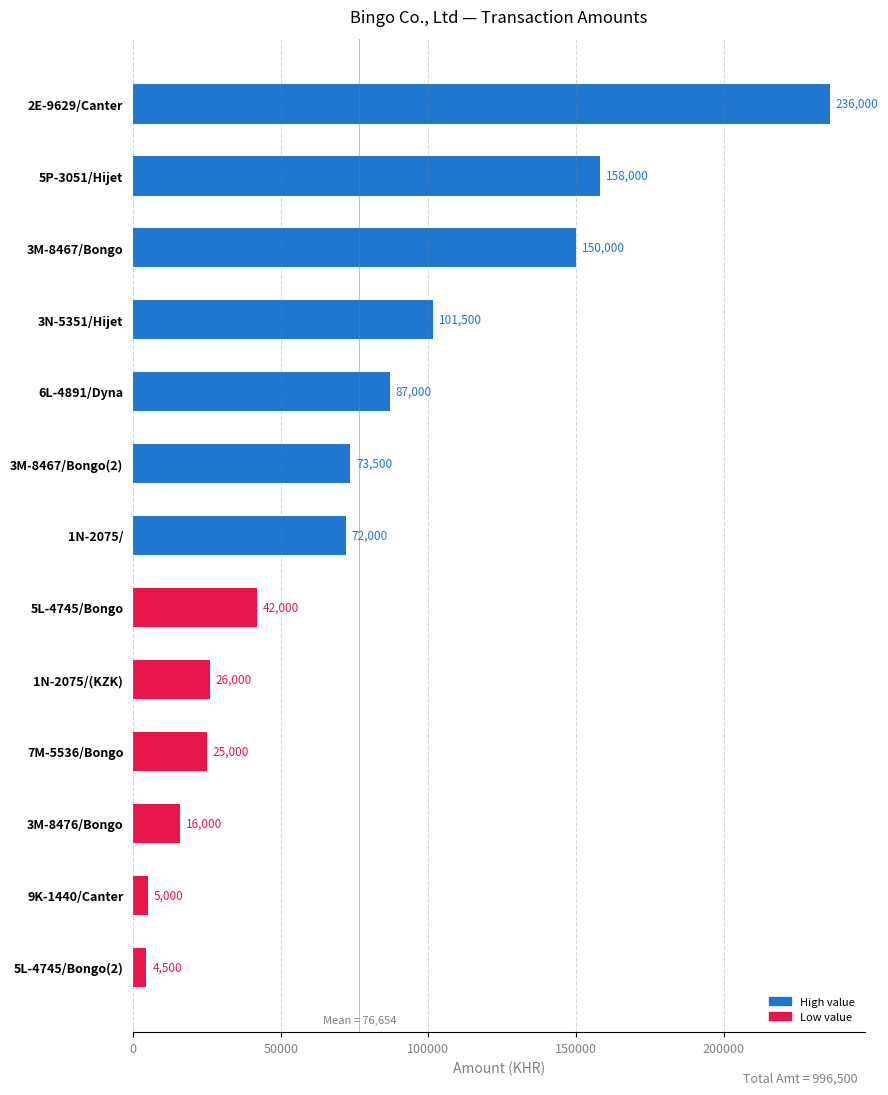

What is the value of the 2nd bar from the top?

158000